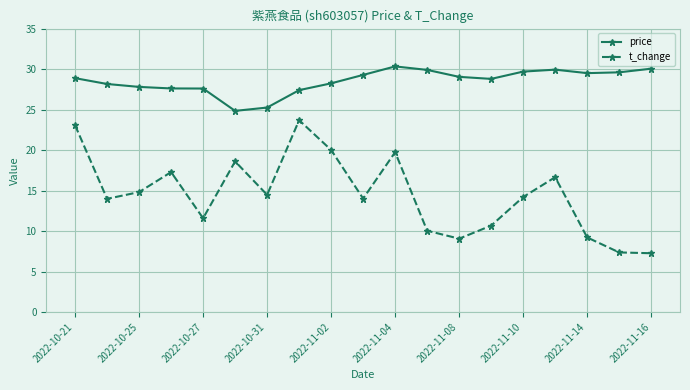

In t_change, how many points are higher than both neighbors (excluding endpoints)?

5